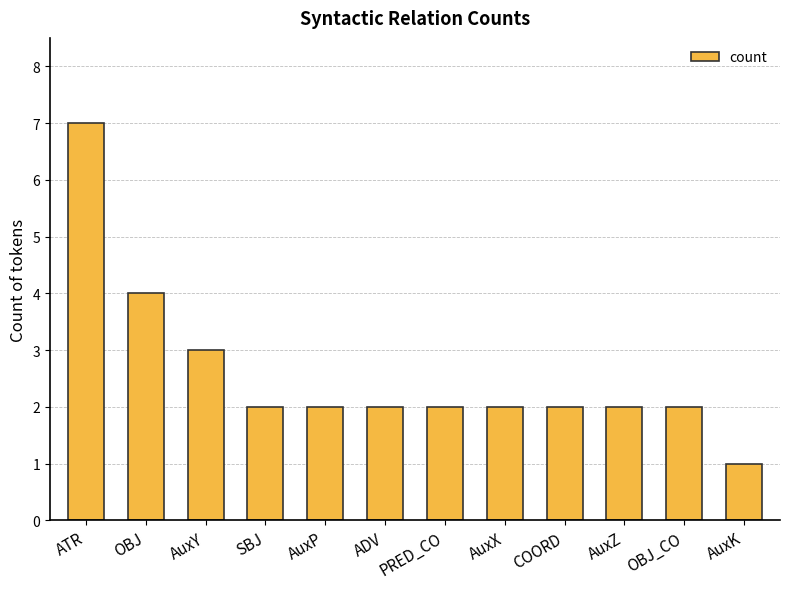

What is the difference between the maximum and second lowest values?

5